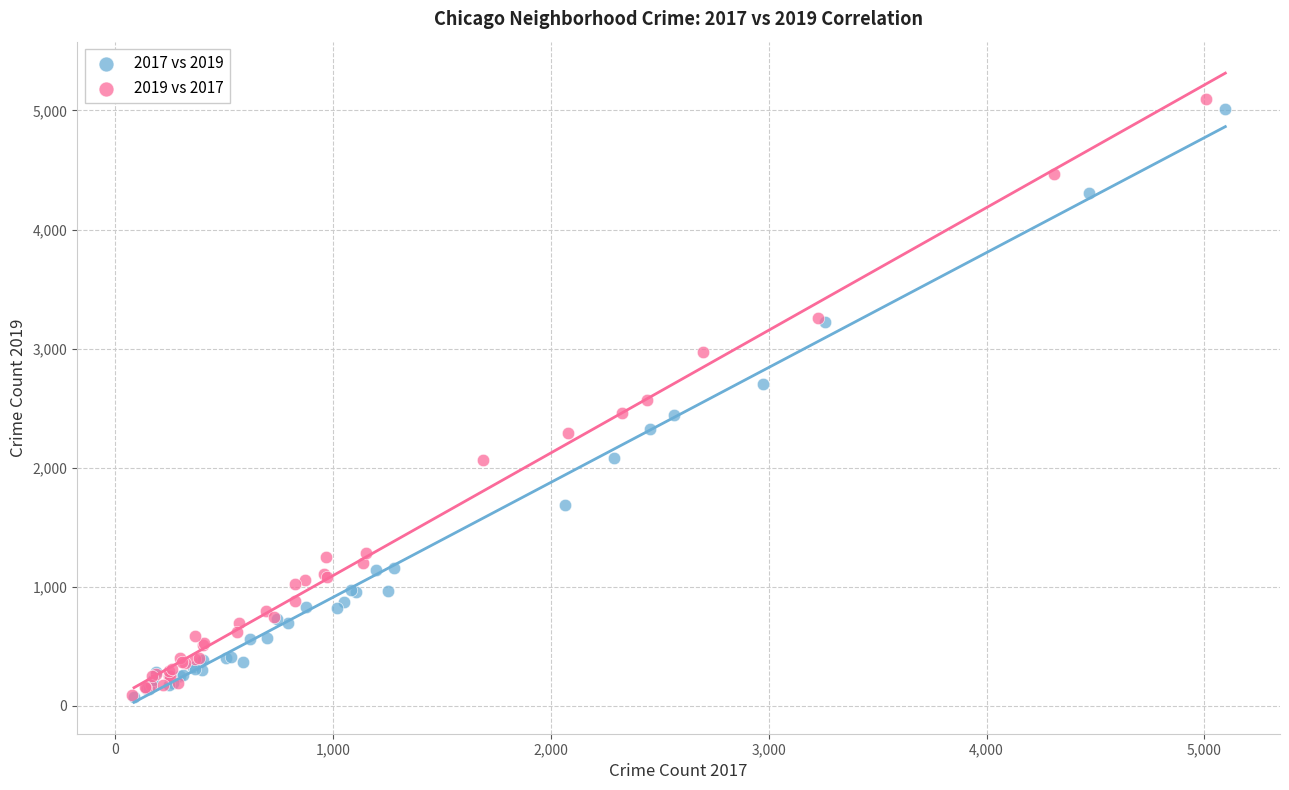

Which series has the largest Y range (max minus min)?

2019 vs 2017